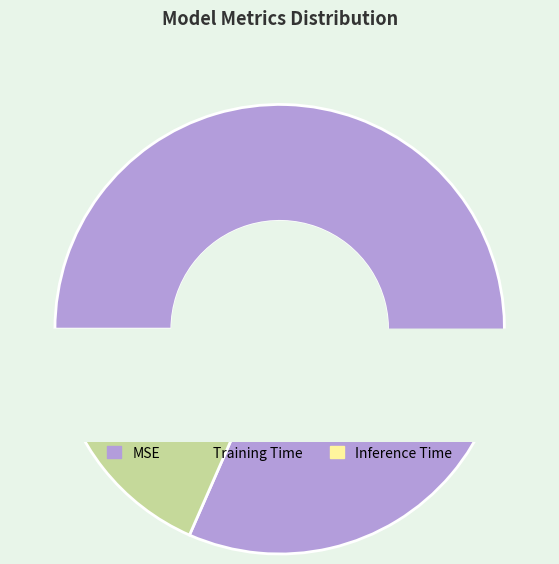

Is Inference Time the majority of the pie?

No